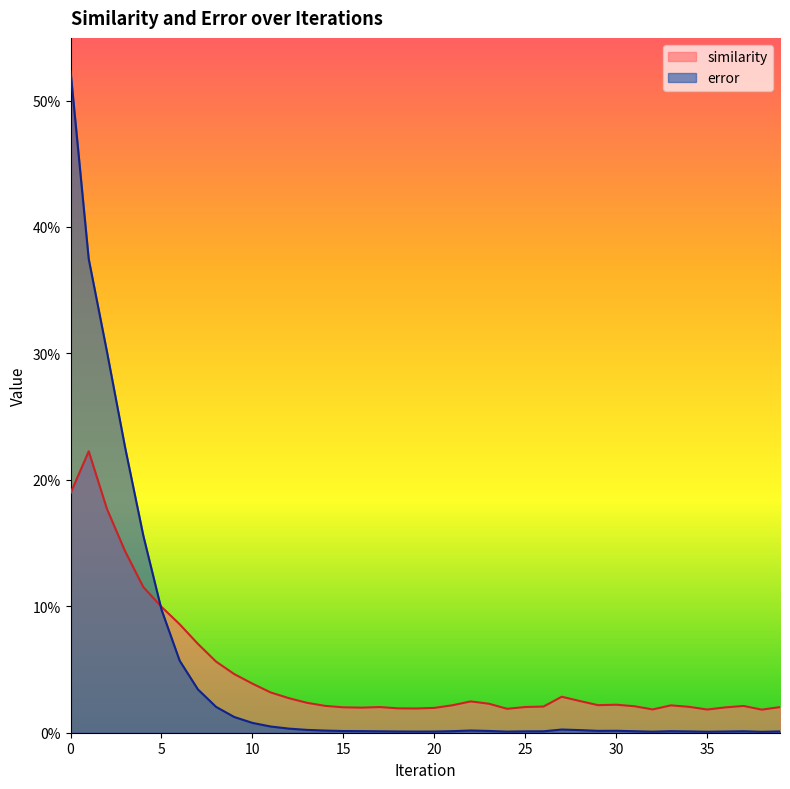

What is the sum of all error values?

1.9